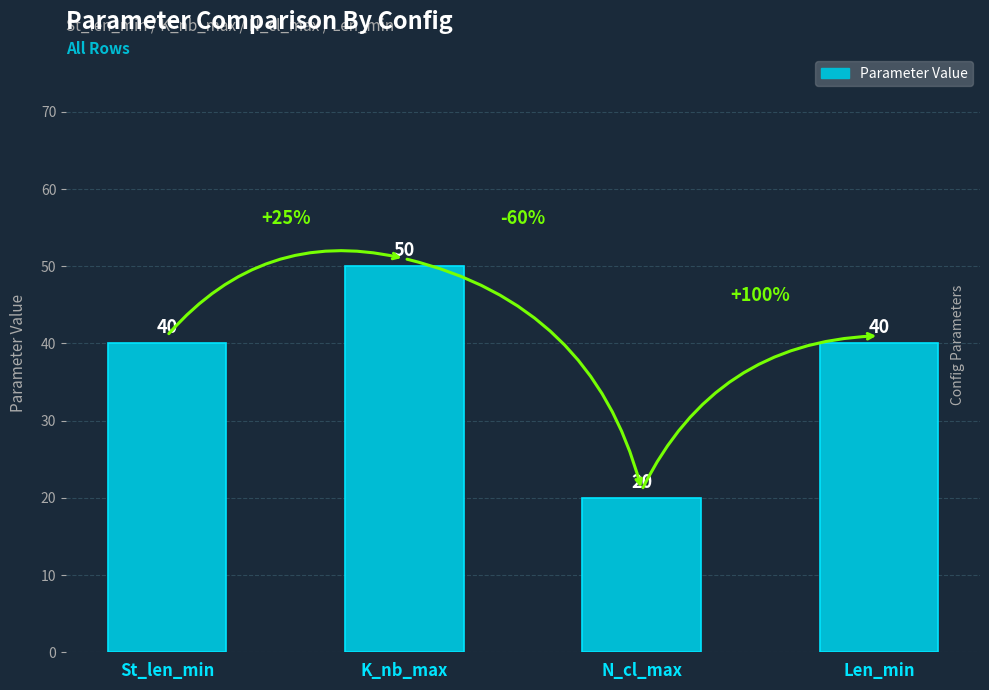

Does the chart contain any negative values?

No